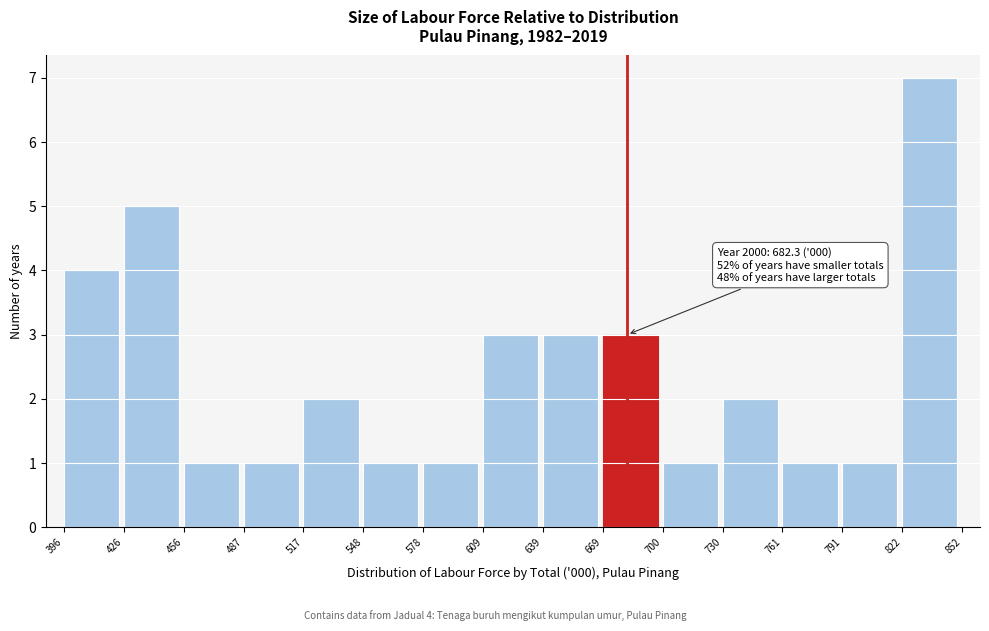

Which range on the x-axis has the tallest bar?

822 to 852